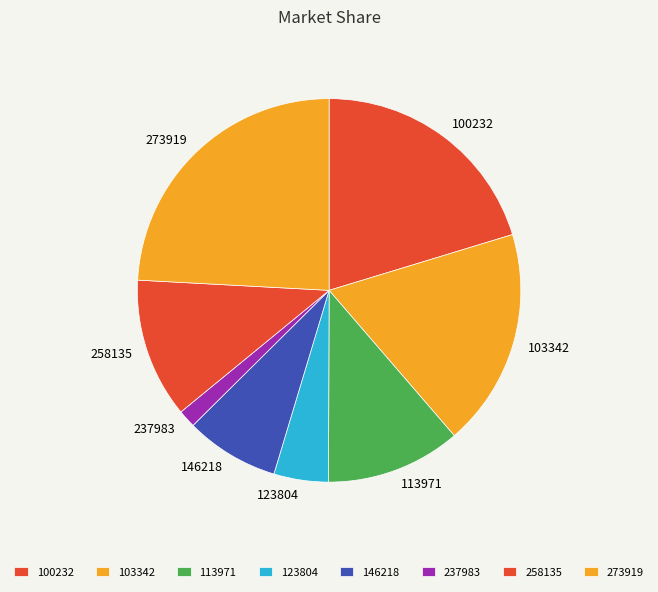

Combined, do 113971 and 258135 account for over 50%?

No